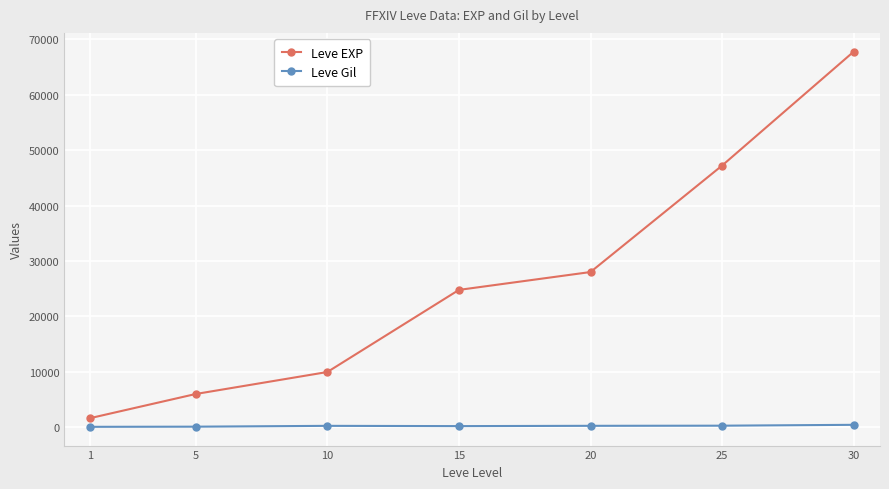

True or false: Leve Gil and Leve EXP intersect in this chart.

False